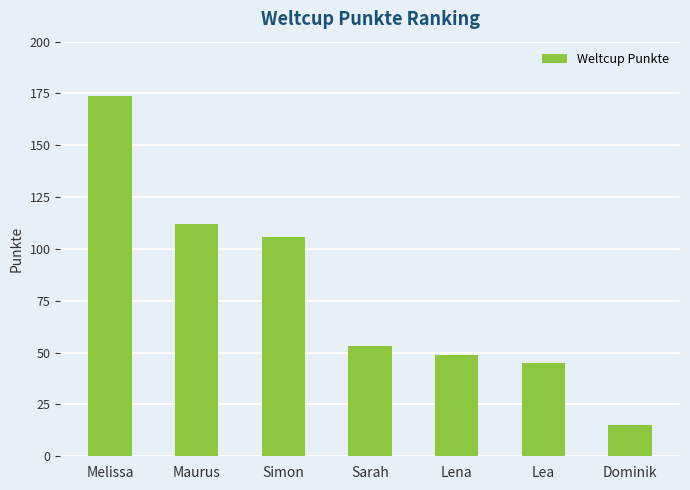

What is the average value?

79